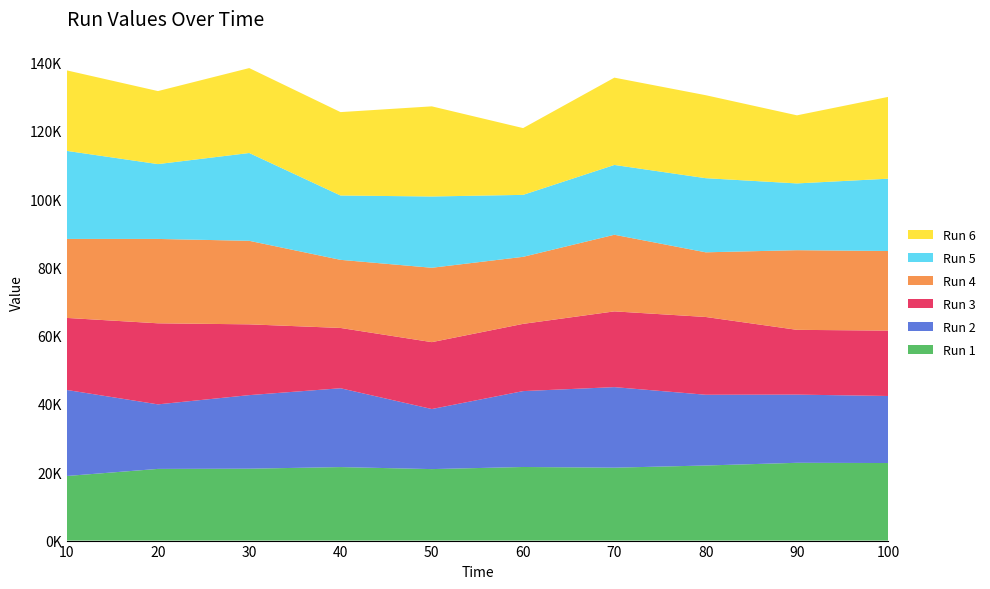

Reading left to right, transcribe all the data shown in this chart.

Run 1: 10=18913.5	20=20989.4	30=21052.4	40=21523.5	50=20932.0	60=21550.9	70=21350.6	80=21983.7	90=22776.8	100=22706.8
Run 2: 10=25196.5	20=18895.9	30=21540.5	40=23081.6	50=17588.0	60=22220.1	70=23583.7	80=20720.3	90=19967.2	100=19631.8
Run 3: 10=21090.2	20=23737.2	30=20725.2	40=17657.1	50=19587.1	60=19687.3	70=22181.2	80=22771.4	90=18964.1	100=19145.7
Run 4: 10=23126.5	20=24701.5	30=24459.6	40=19943.3	50=21777.0	60=19628.7	70=22434.8	80=18934.3	90=23324.9	100=23308.5
Run 5: 10=25787.3	20=21916.9	30=25711.3	40=18837.7	50=20871.6	60=18143.0	70=20440.7	80=21707.8	90=19550.1	100=21173.2
Run 6: 10=23576.6	20=21380.7	30=24868.4	40=24420.7	50=26393.6	60=19552.9	70=25562.9	80=24298.2	90=19936.3	100=23959.5